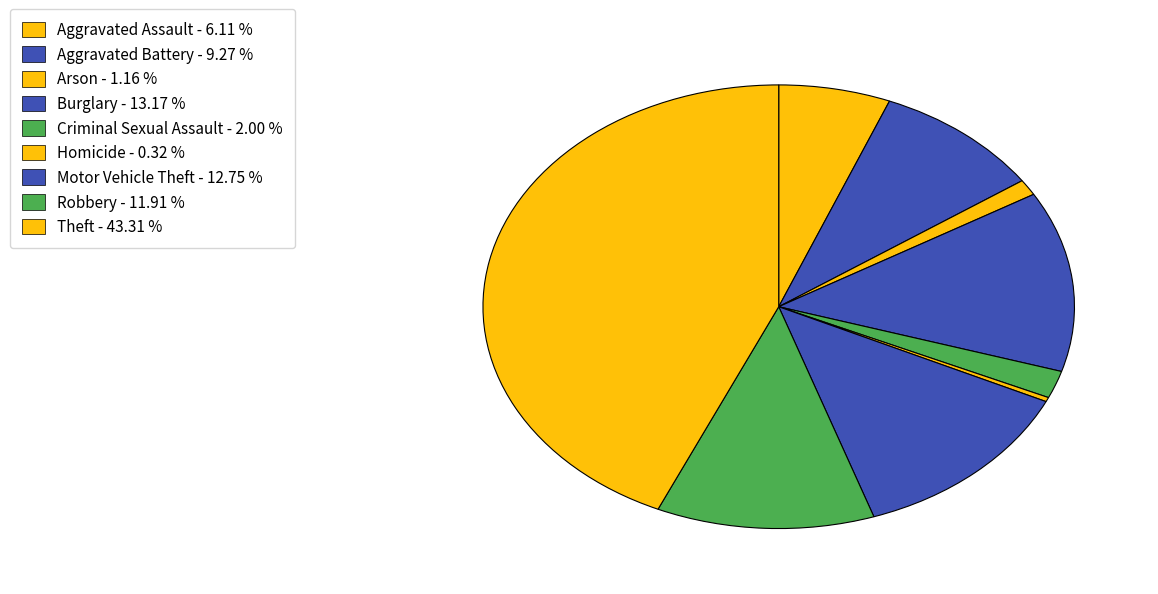

Approximately how many times larger is the value at Criminal Sexual Assault compared to Aggravated Assault?

0.3